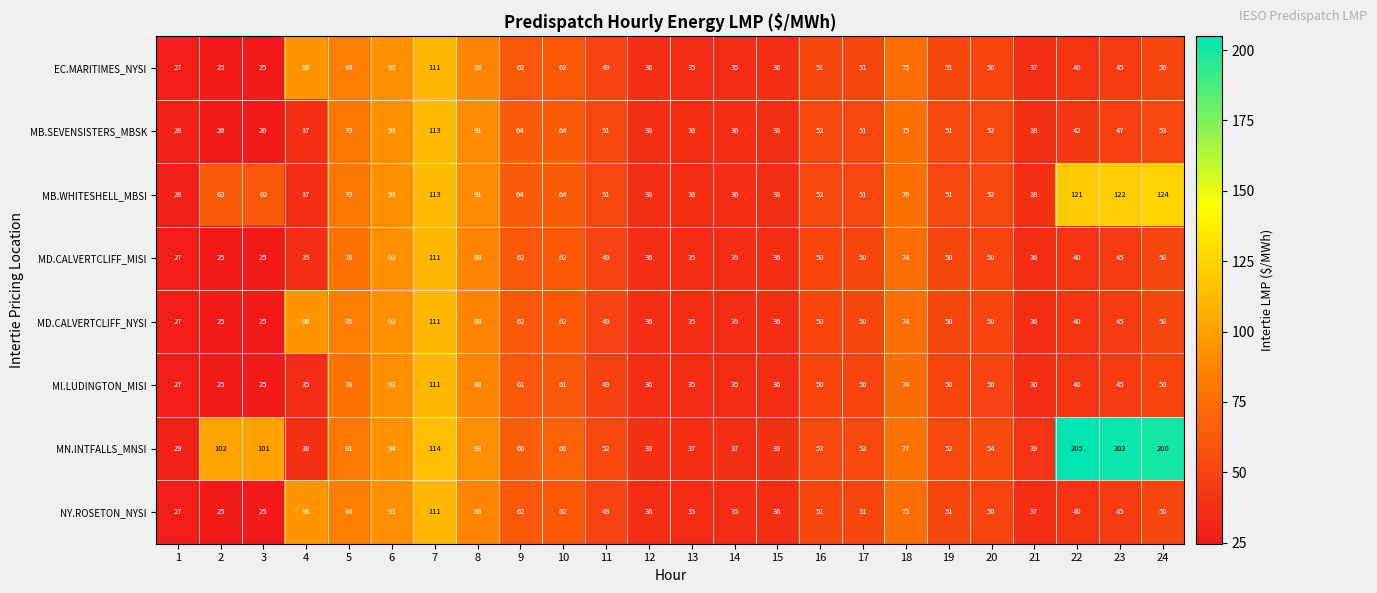

What is the maximum value for MN.INTFALLS_MNSI?

205